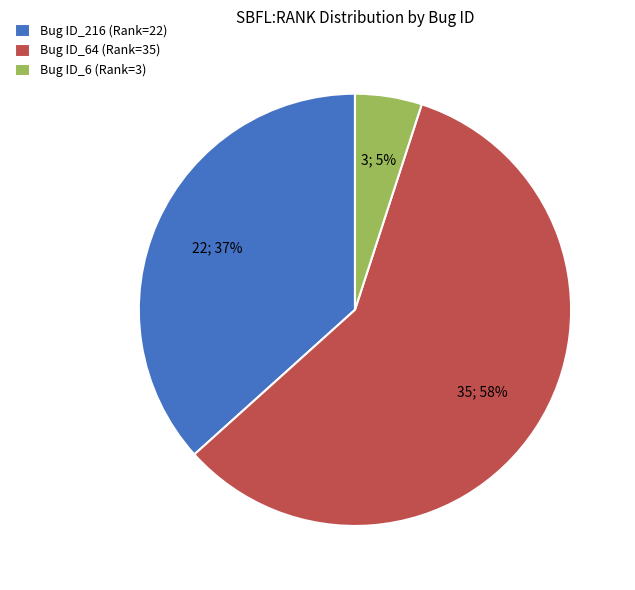

Is it true that Bug ID_64 (Rank=35) is 53% of the pie?

False